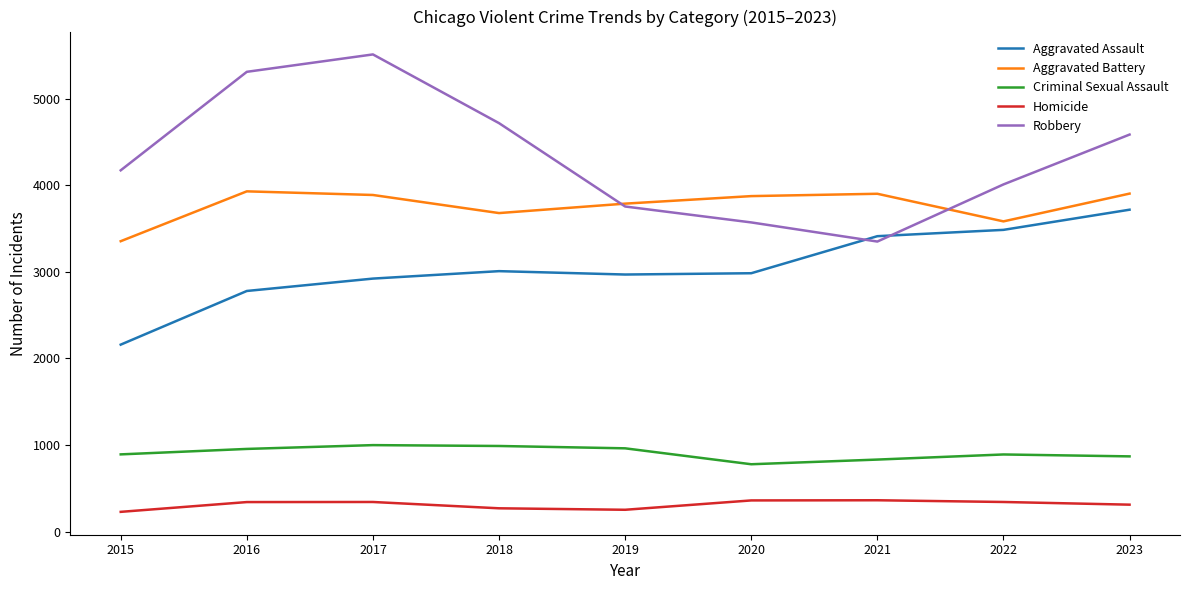

What is the total value across all series at 2023?

13391